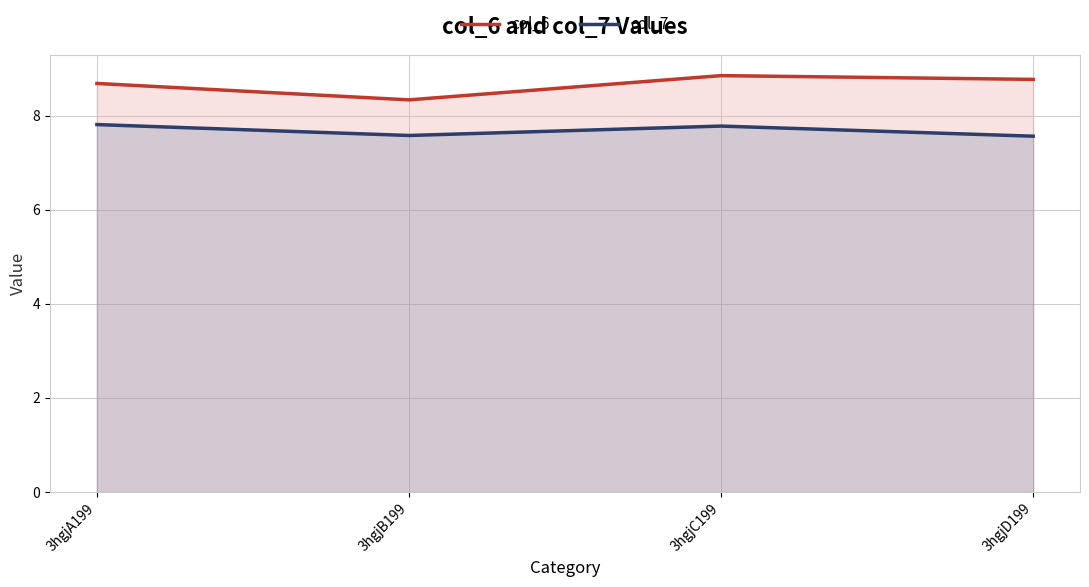

At how many categories does at least one series exceed 7?

4